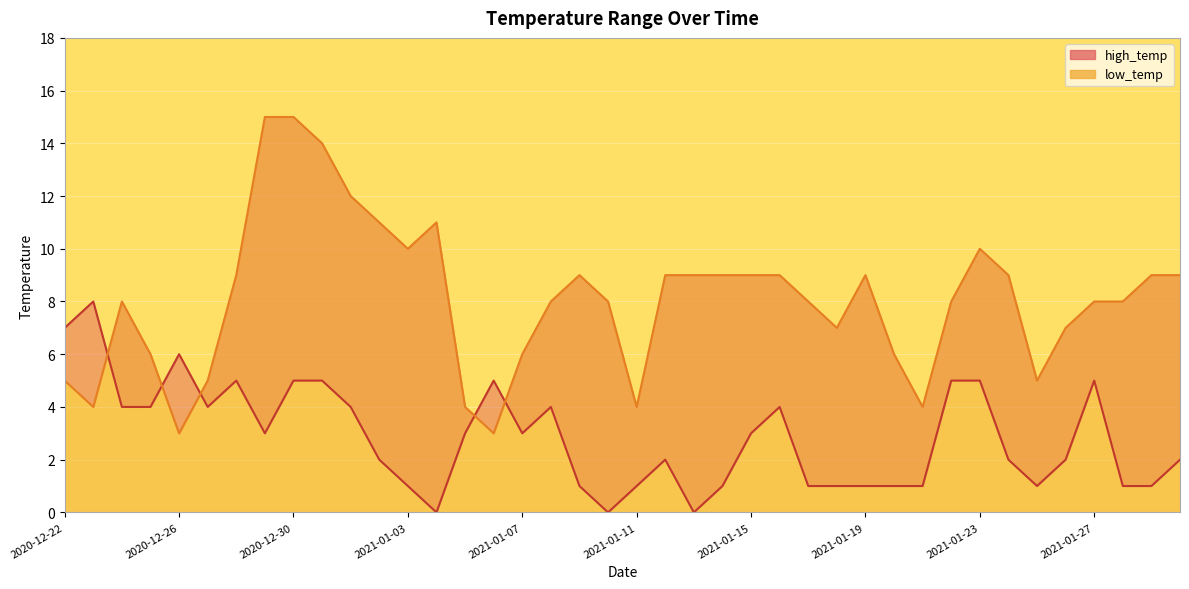

Which series has the largest total across all categories?

low_temp